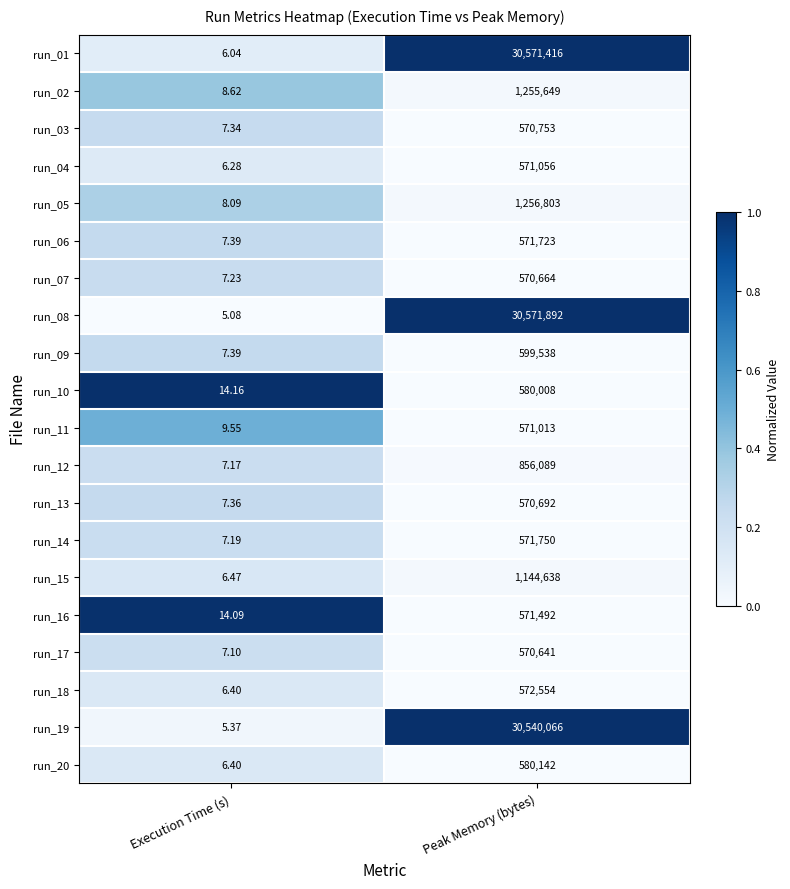

Count the number of categories in the chart.

2